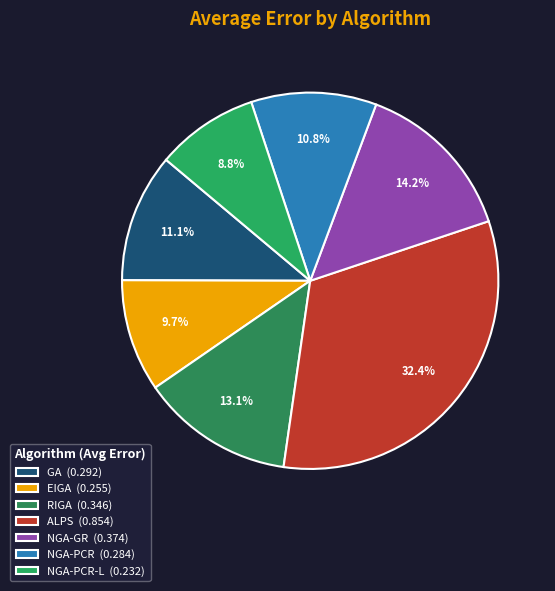

To the nearest percent, what is the average slice percentage?

14%